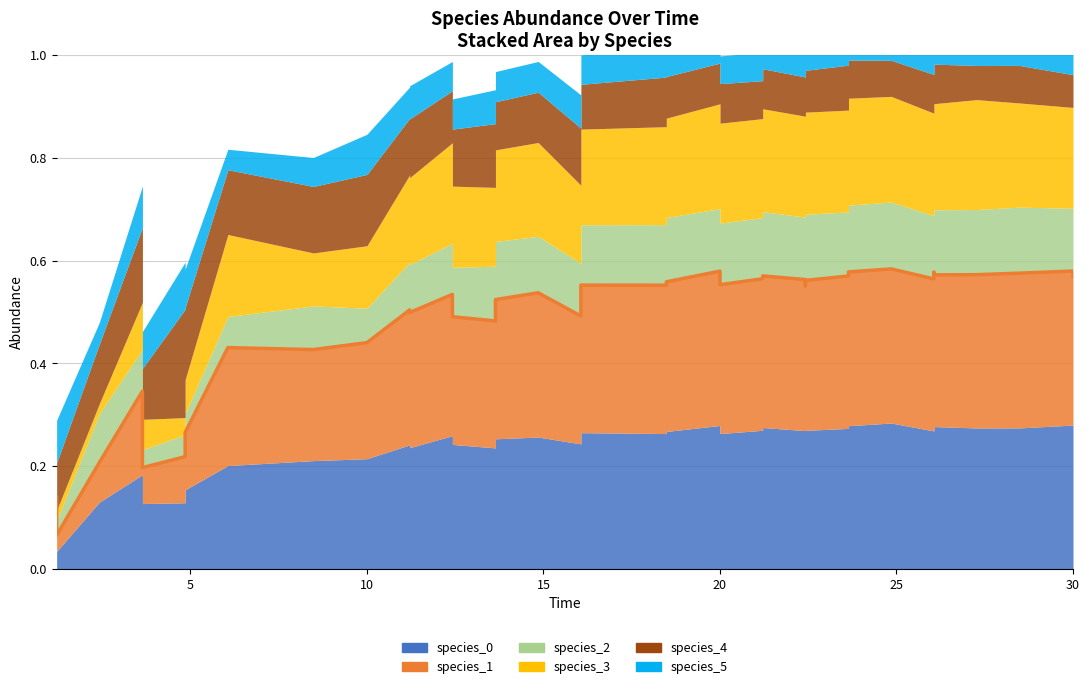

How many lines are shown in the chart?

6